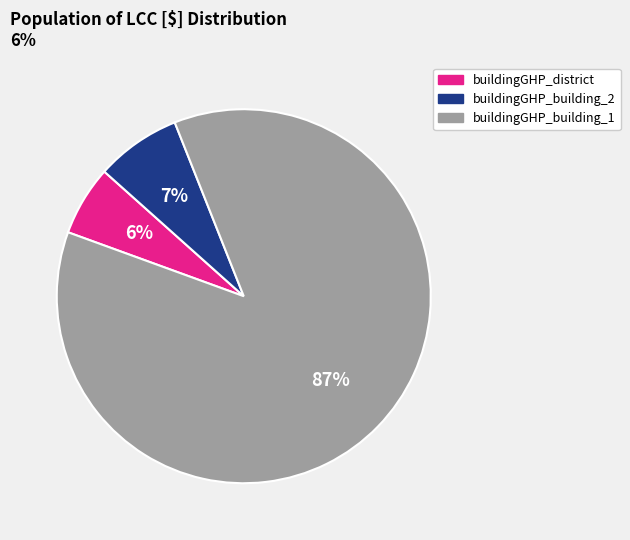

Combined, do buildingGHP_building_1 and buildingGHP_building_2 account for over 50%?

Yes